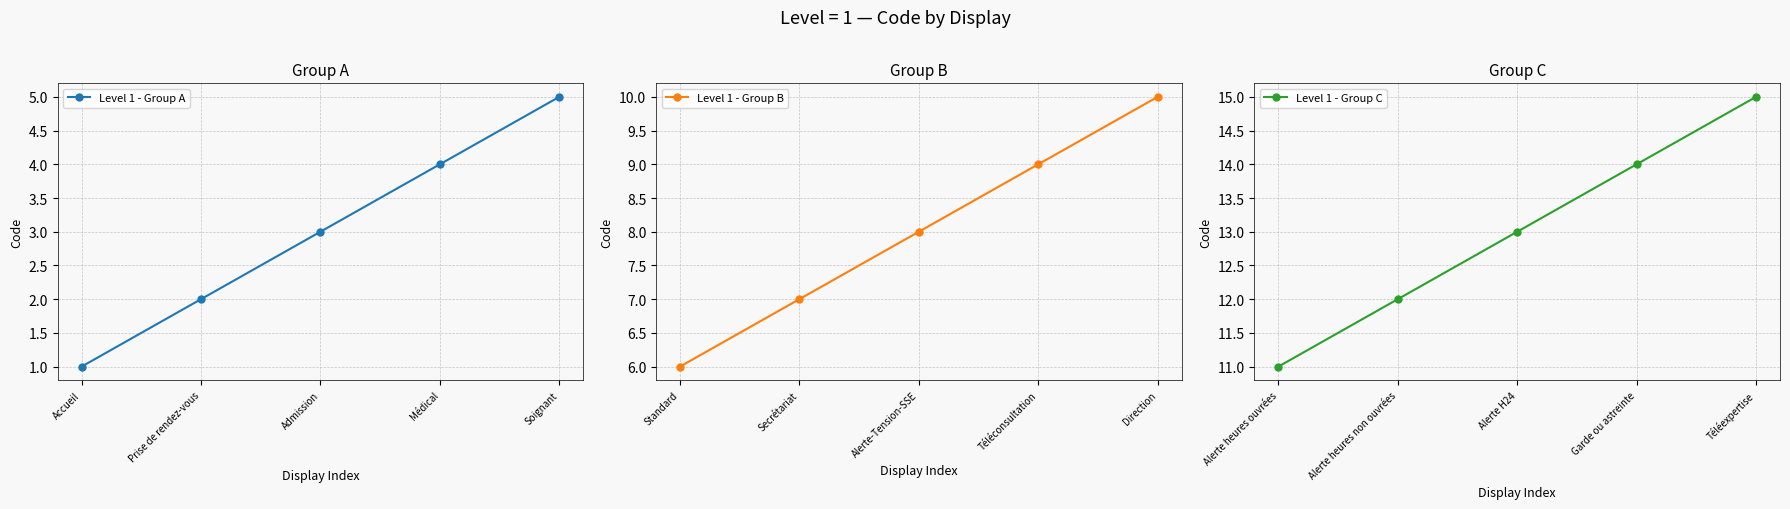

What is the sum of all Level 1 - Group A values?

15